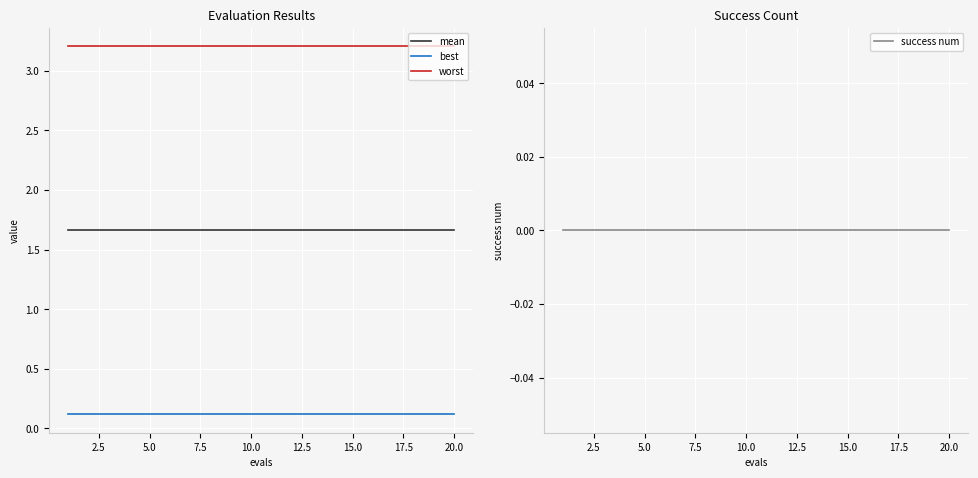

Reading left to right, what are all the values shown in this chart?

mean: 1.7	1.7	1.7	1.7	1.7	1.7	1.7	1.7	1.7	1.7	1.7	1.7	1.7	1.7	1.7	1.7	1.7	1.7	1.7	1.7
best: 0.1	0.1	0.1	0.1	0.1	0.1	0.1	0.1	0.1	0.1	0.1	0.1	0.1	0.1	0.1	0.1	0.1	0.1	0.1	0.1
worst: 3.2	3.2	3.2	3.2	3.2	3.2	3.2	3.2	3.2	3.2	3.2	3.2	3.2	3.2	3.2	3.2	3.2	3.2	3.2	3.2
success num: 0.0	0.0	0.0	0.0	0.0	0.0	0.0	0.0	0.0	0.0	0.0	0.0	0.0	0.0	0.0	0.0	0.0	0.0	0.0	0.0